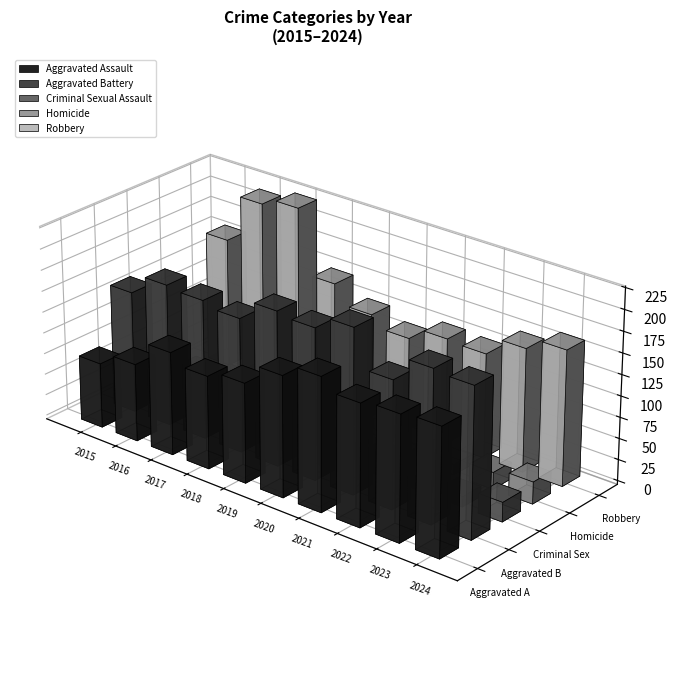

What is the difference between the second highest and second lowest values in the Homicide series?

10